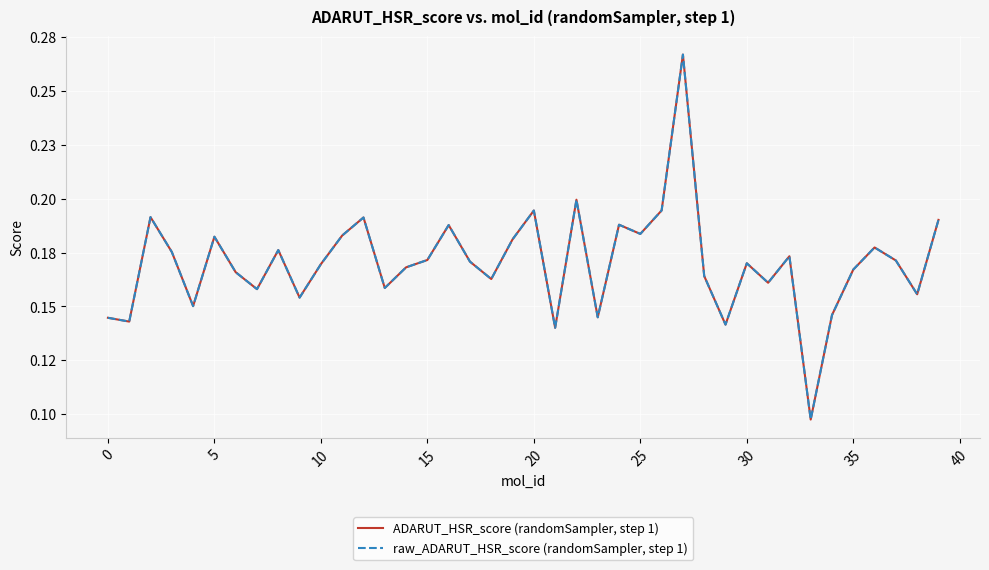

How many interior local peaks does the raw_ADARUT_HSR_score (randomSampler, step 1) series have?

12